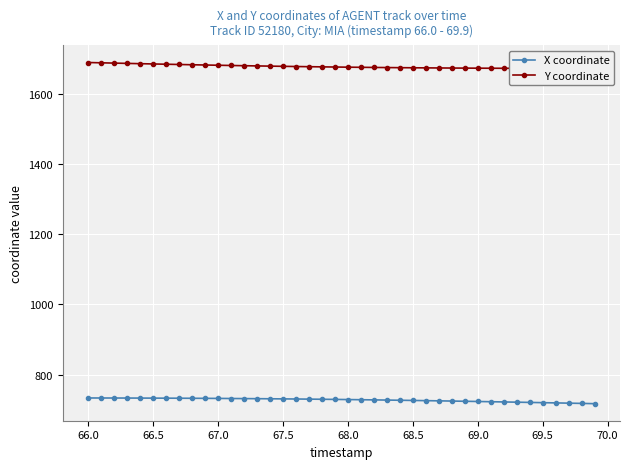

The X coordinate series shows 720.1 at 69.5. True or false?

True